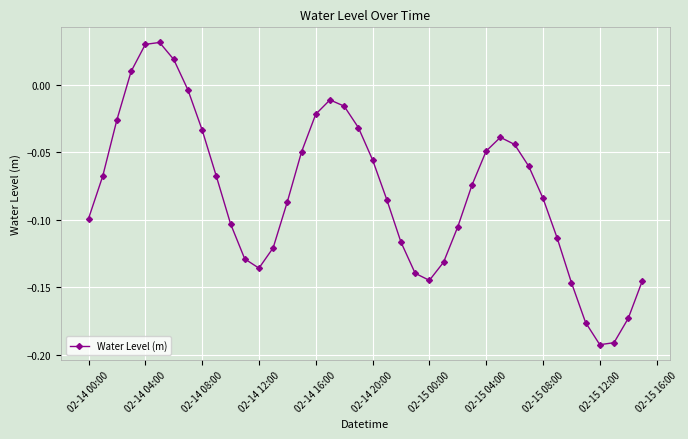

How many points are higher than both their immediate neighbors (excluding endpoints)?

3